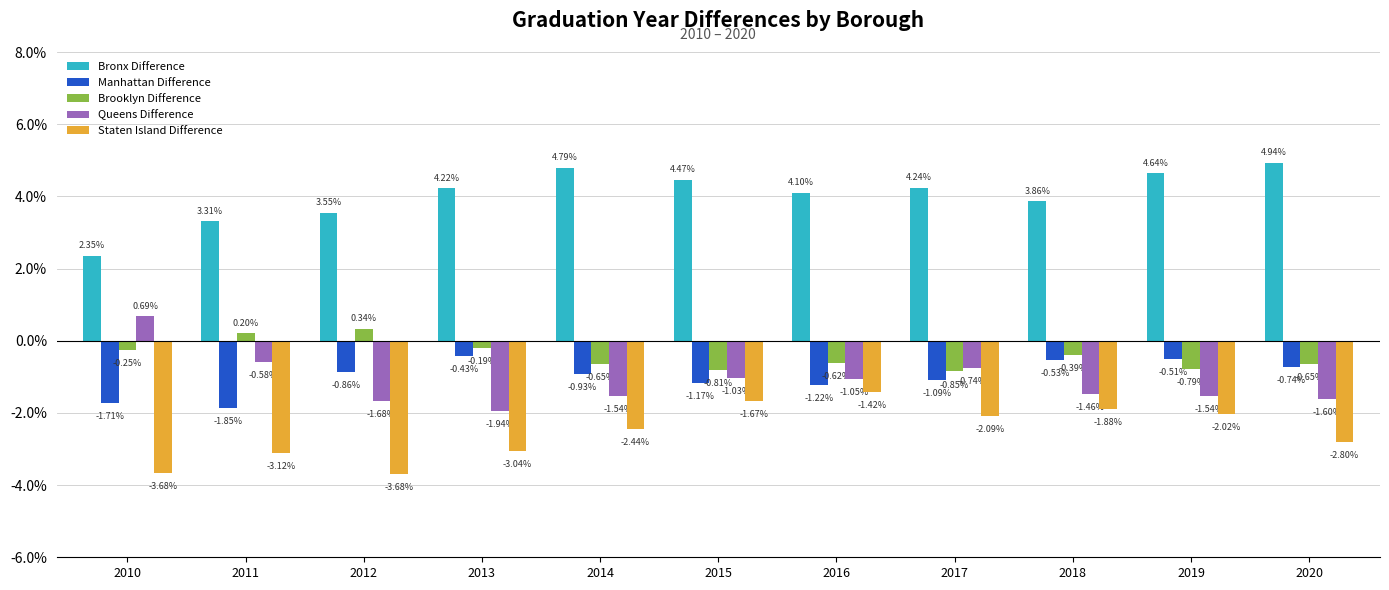

What are all the series names shown in the legend?

Bronx Difference, Manhattan Difference, Brooklyn Difference, Queens Difference, Staten Island Difference